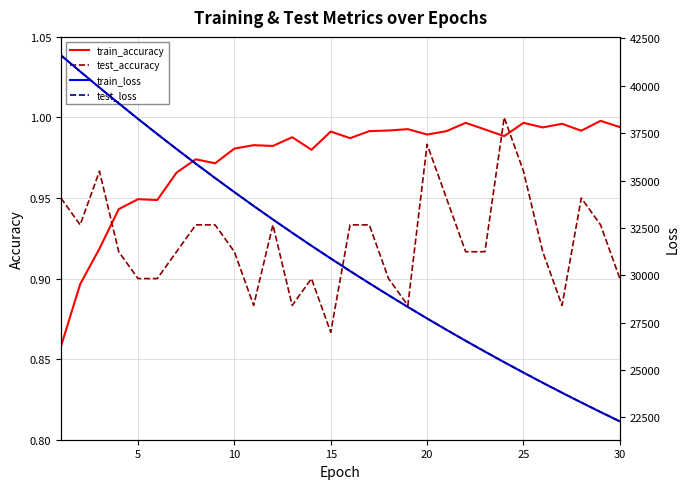

Reading left to right, extract all data points from this chart.

train_accuracy: 0.9	0.9	0.9	0.9	0.9	0.9	1.0	1.0	1.0	1.0	1.0	1.0	1.0	1.0	1.0	1.0	1.0	1.0	1.0	1.0	1.0	1.0	1.0	1.0	1.0	1.0	1.0	1.0	1.0	1.0
test_accuracy: 0.9	0.9	1.0	0.9	0.9	0.9	0.9	0.9	0.9	0.9	0.9	0.9	0.9	0.9	0.9	0.9	0.9	0.9	0.9	1.0	0.9	0.9	0.9	1.0	1.0	0.9	0.9	0.9	0.9	0.9
train_loss: 41618.6	40760.5	39912.8	39078.4	38259.9	37456.5	36667.3	35893.6	35135.3	34391.3	33662.1	32947.6	32247.3	31561.2	30888.5	30229.6	29583.8	28951.0	28331.0	27723.7	27128.6	26545.6	25974.6	25415.2	24867.0	24330.2	23804.4	23289.3	22784.7	22290.5
test_loss: 41609.8	40755.1	39908.1	39078.0	38259.2	37456.0	36668.9	35894.6	35135.8	34392.6	33664.5	32949.4	32248.6	31562.2	30891.7	30230.2	29585.5	28952.8	28332.2	27723.8	27129.0	26546.0	25975.4	25415.1	24867.3	24331.3	23806.1	23289.7	22786.2	22292.6